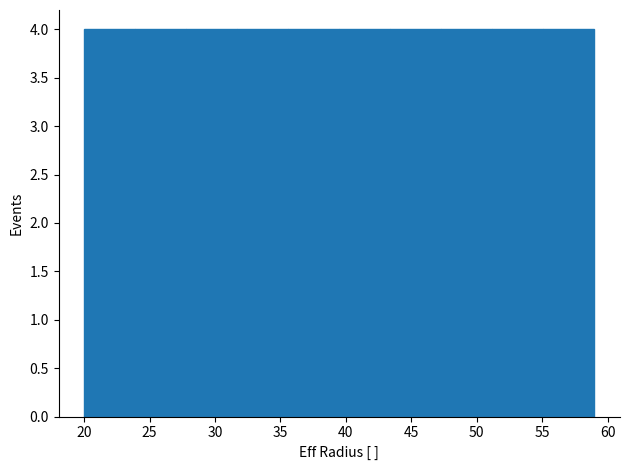

Reading left to right, list every bar in this chart as the range it spans on the x-axis followed by its height. Neither the bar edges nor the heights are printed on the chart, so give them approximately, as read against the axes.

20.0 to 23.9: 4
23.9 to 27.8: 4
27.8 to 31.7: 4
31.7 to 35.6: 4
35.6 to 39.5: 4
39.5 to 43.4: 4
43.4 to 47.3: 4
47.3 to 51.2: 4
51.2 to 55.1: 4
55.1 to 59.0: 4